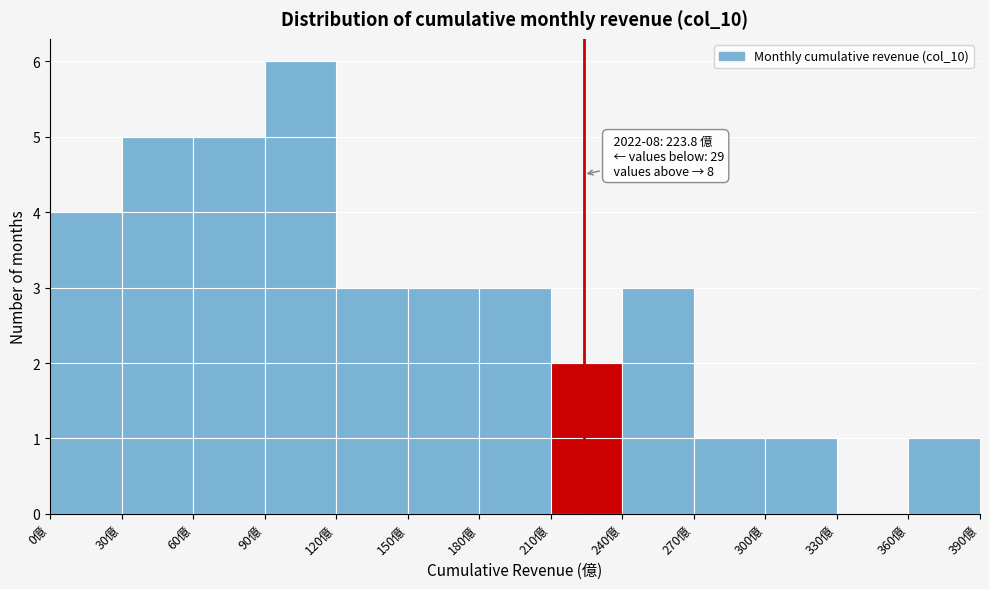

Which range on the x-axis has the tallest bar?

90 to 120